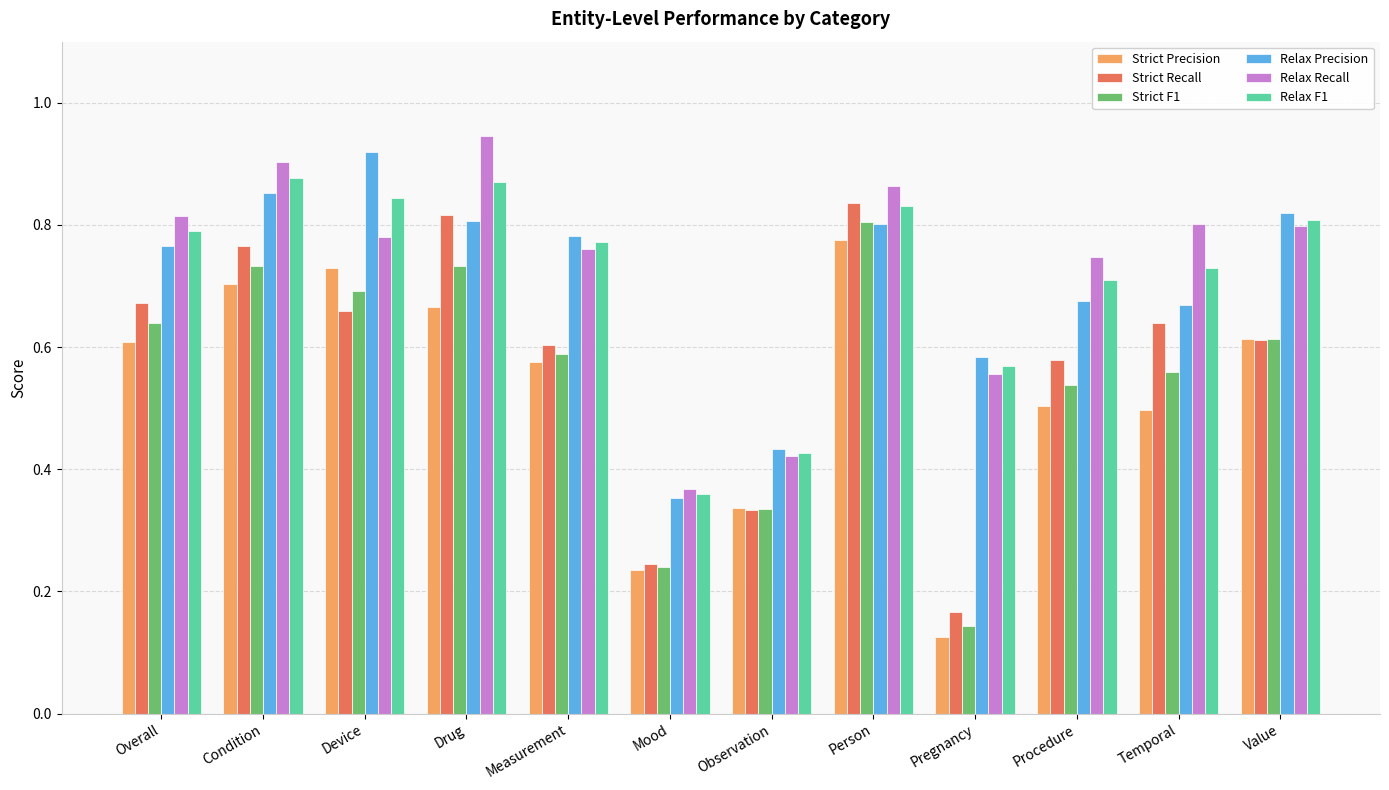

Which category has the highest value across all series?

Drug